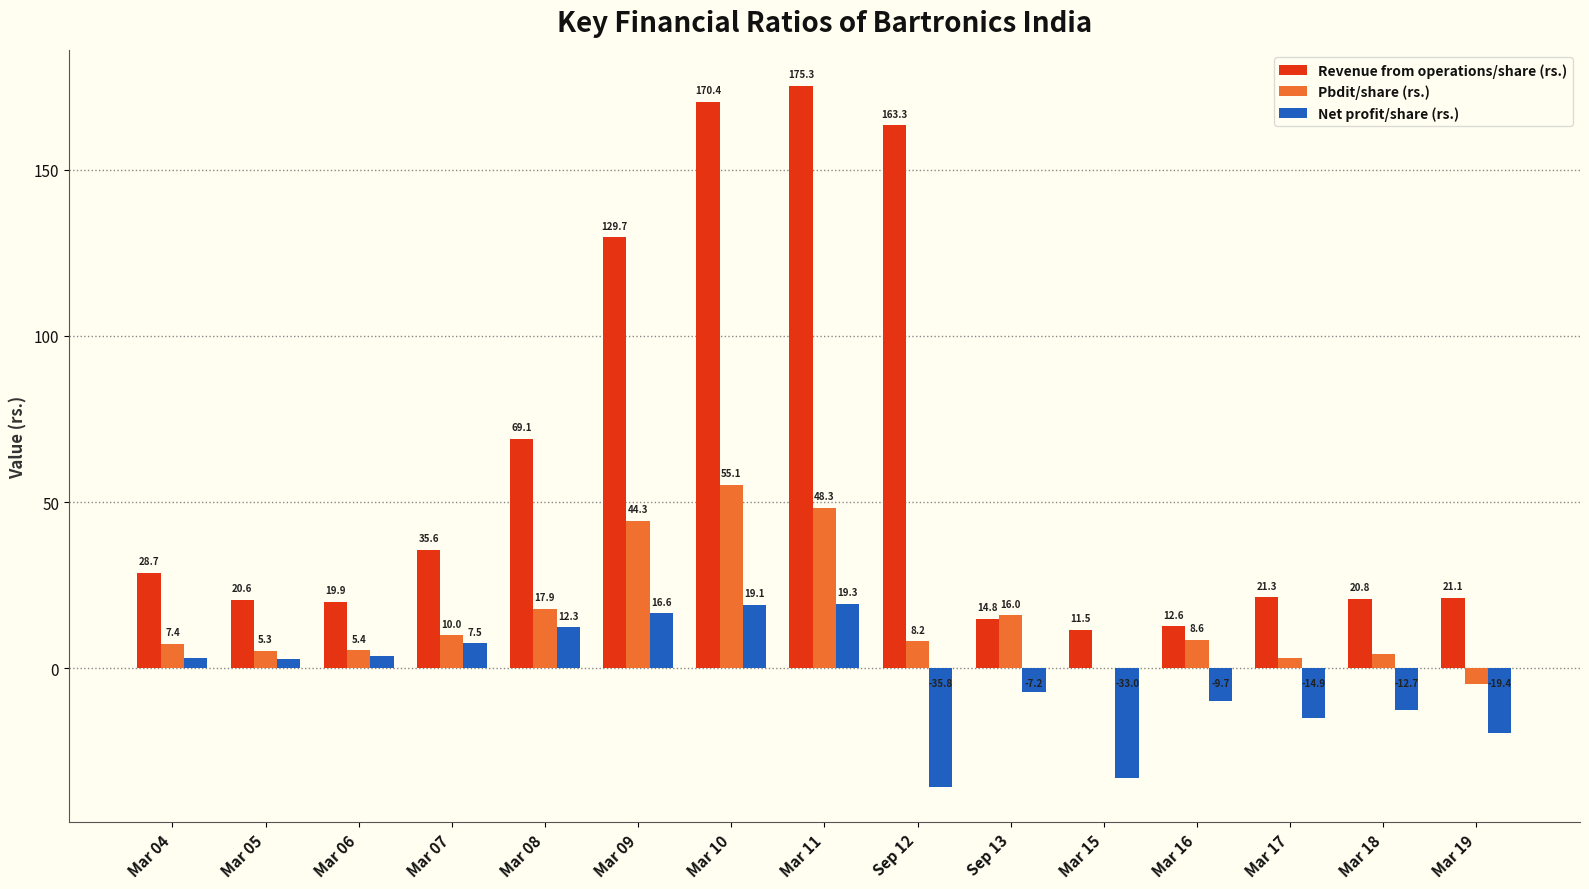

Is the value of Net profit/share (rs.) at Sep 13 greater than the value of Pbdit/share (rs.) at Mar 15?

No